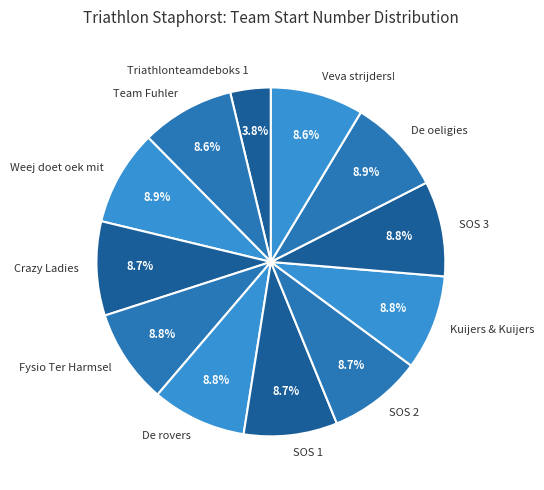

Is it true that Kuijers & Kuijers is 9% of the pie?

True